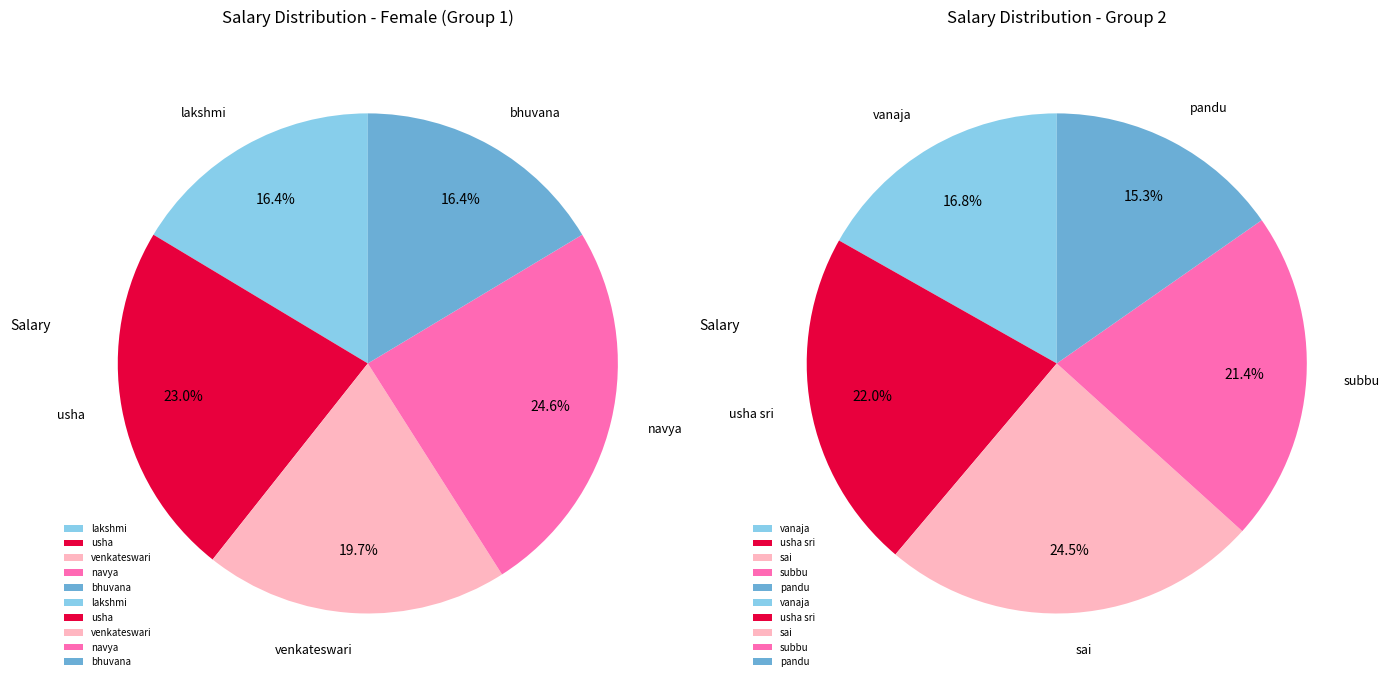

How many slices are in this pie chart?

5